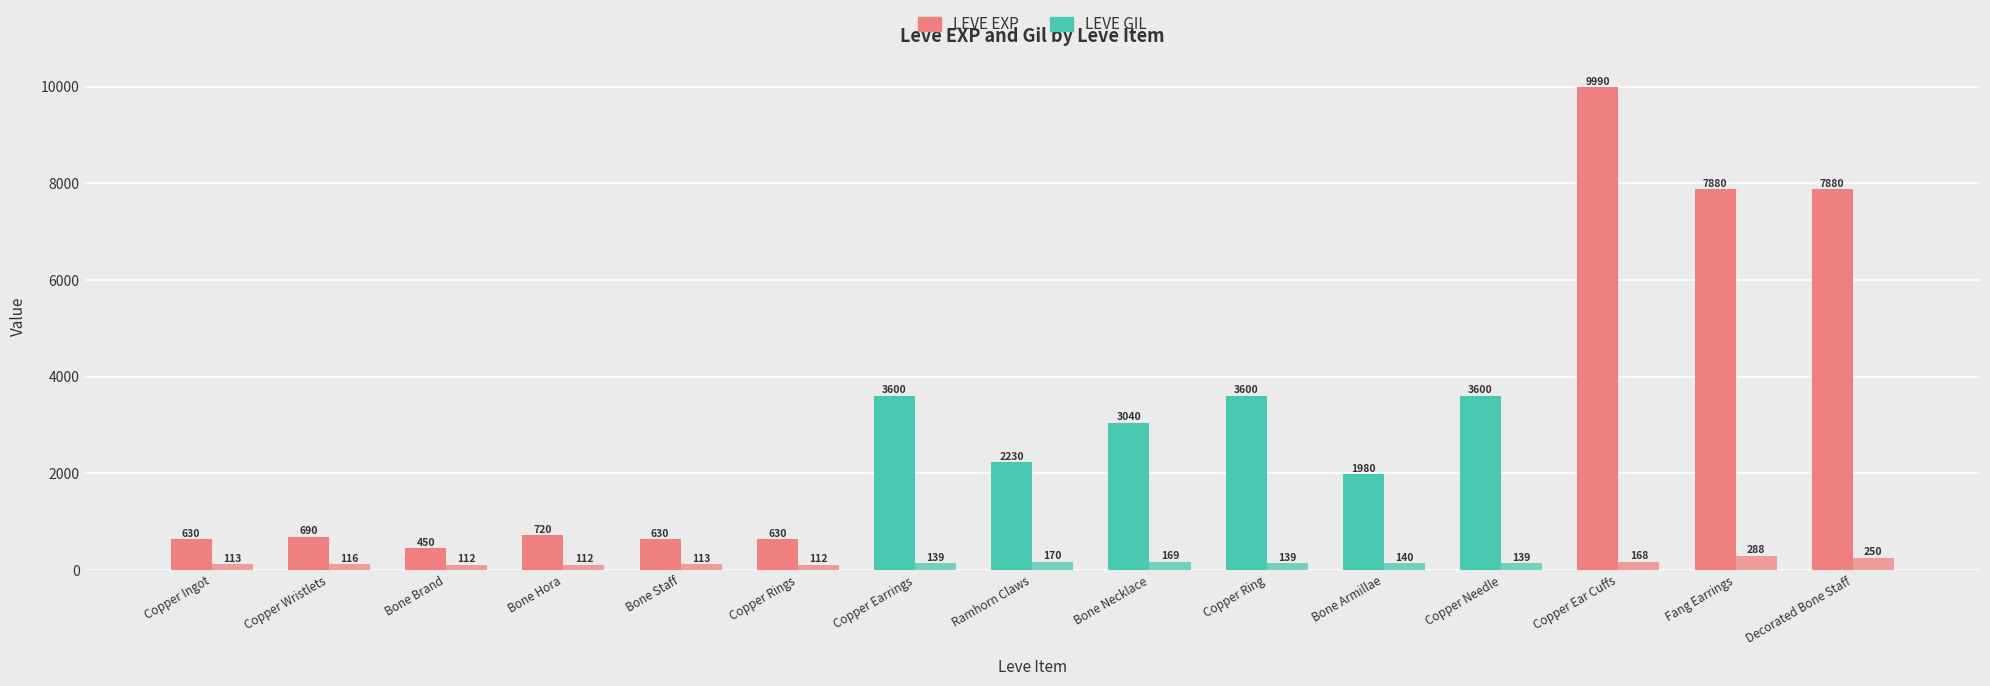

What position from the right is Copper Needle?

4